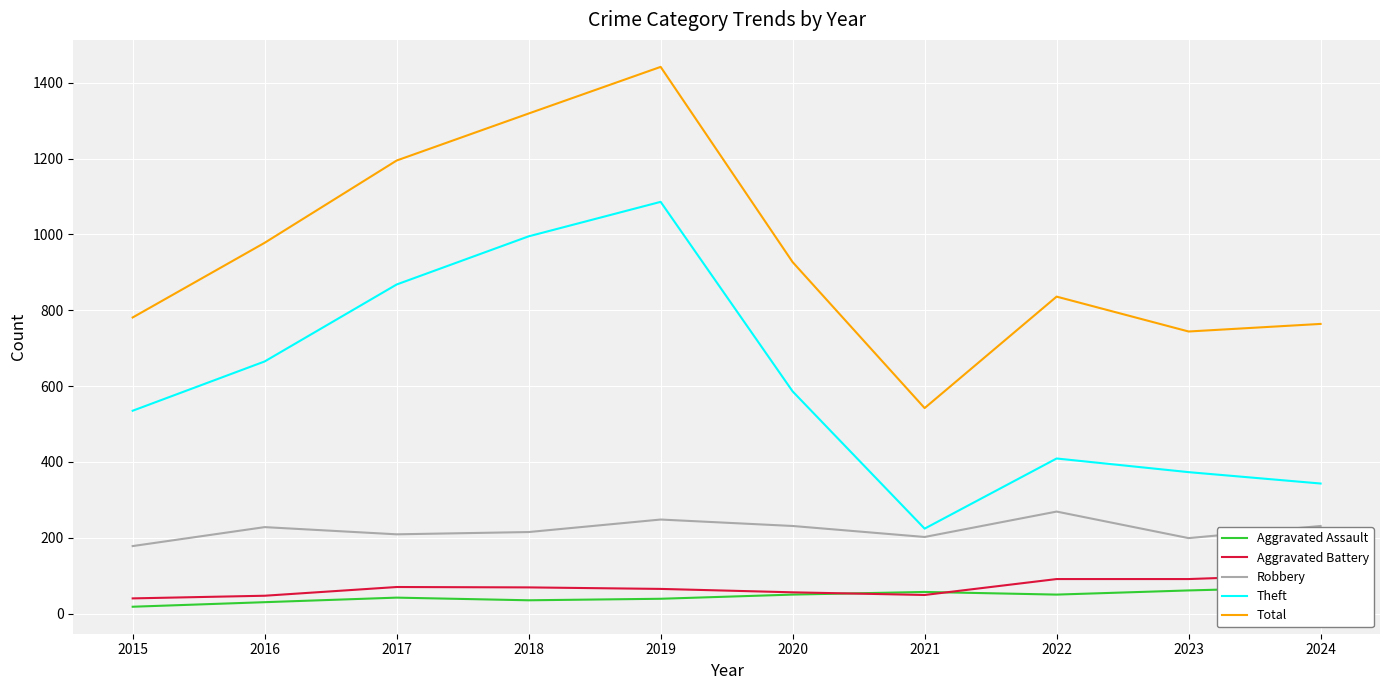

Which series has the widest spread of values?

Total